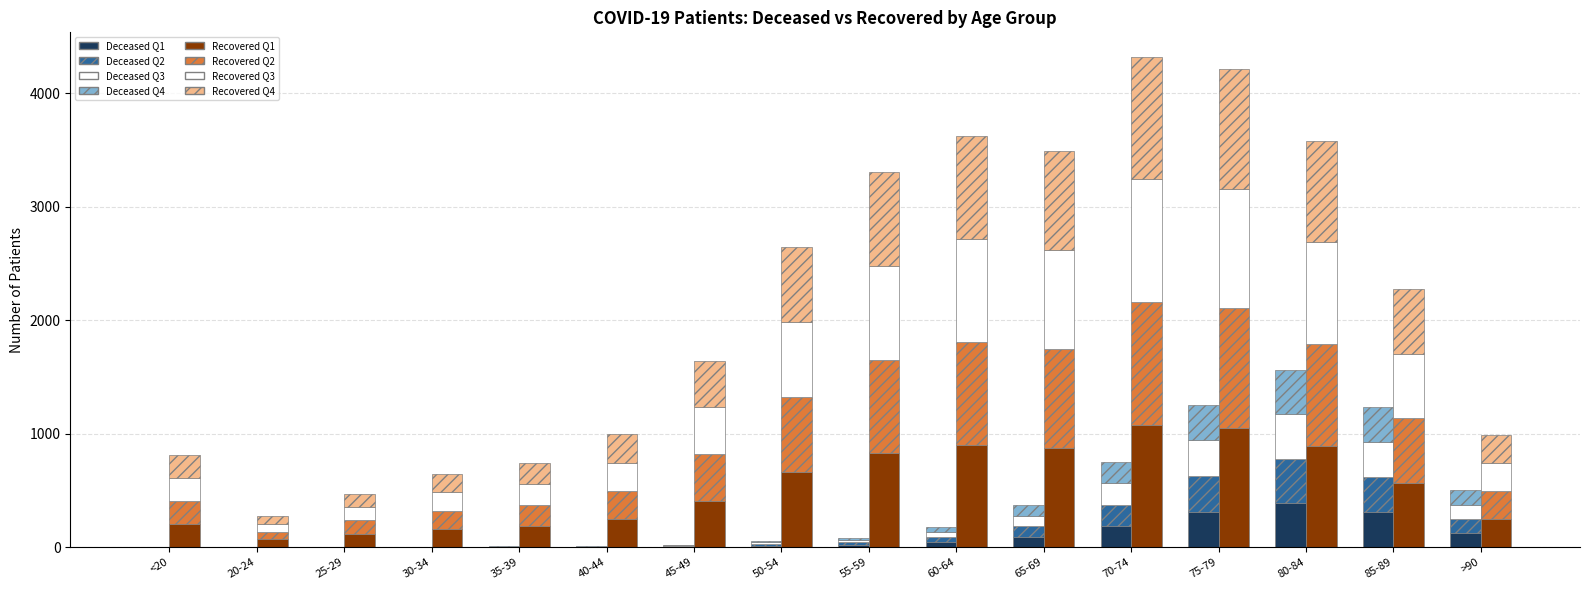

What is the value of the patients_deceased bar at the 11th from the left?

92.5